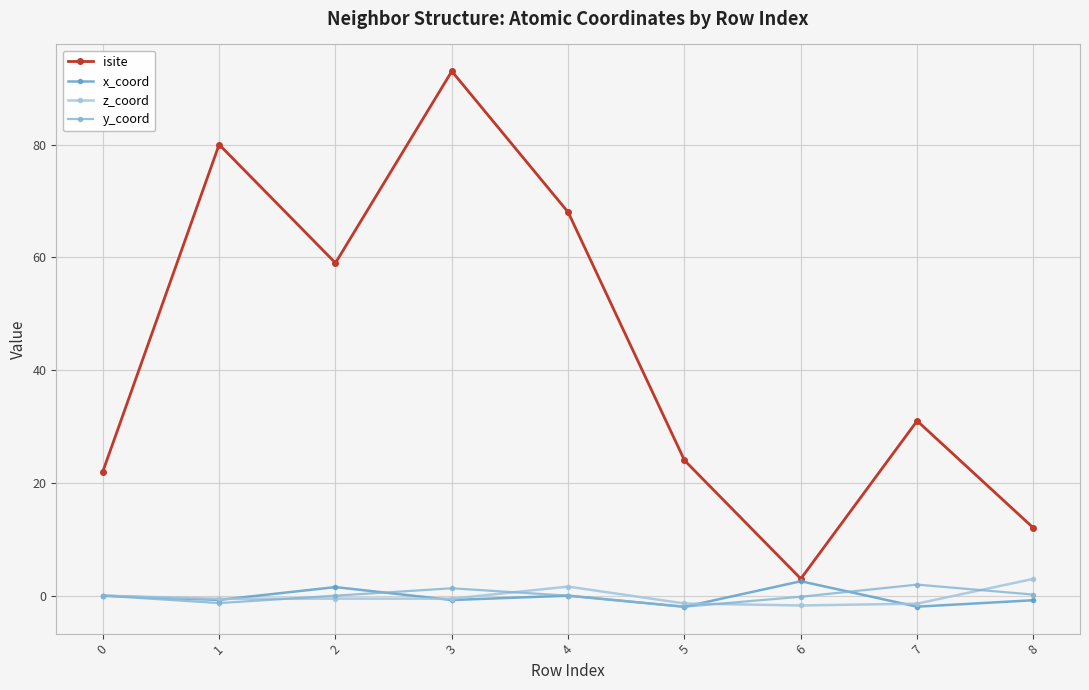

What are all the series names shown in the legend?

isite, x_coord, z_coord, y_coord